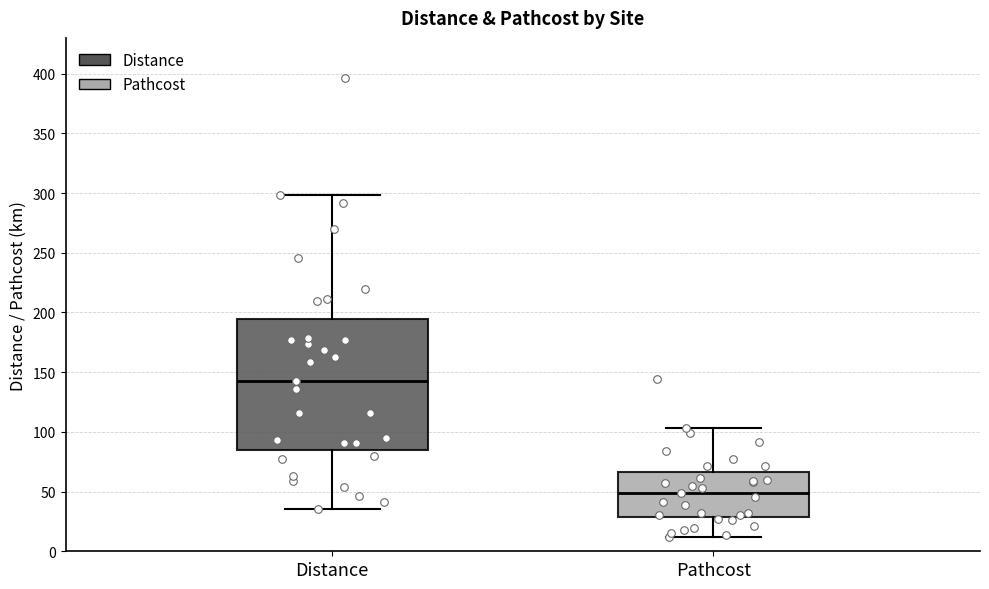

Reading left to right, transcribe this box plot: for each box, give where its median line is, the range the box spans, and where its two whiskers end, as read against the y-axis. The values are not printed on the chart, so give them approximately, as read against the axis.

Distance: median 145, box 85 to 195, whiskers 35 to 300
Pathcost: median 50, box 30 to 65, whiskers 10 to 105